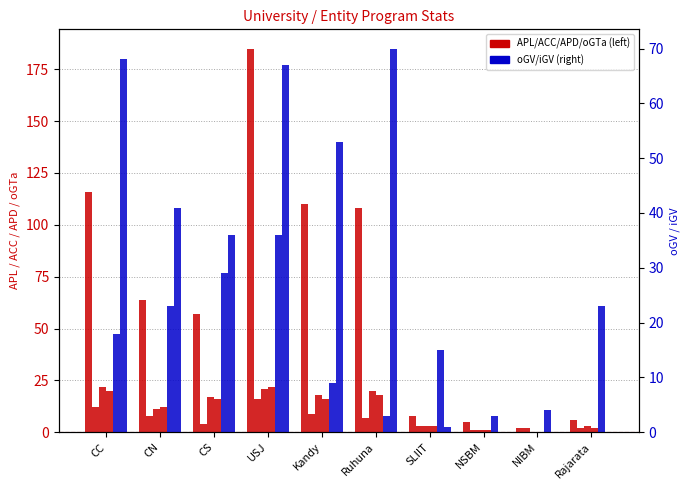

What is the sum of all oGV values?

163